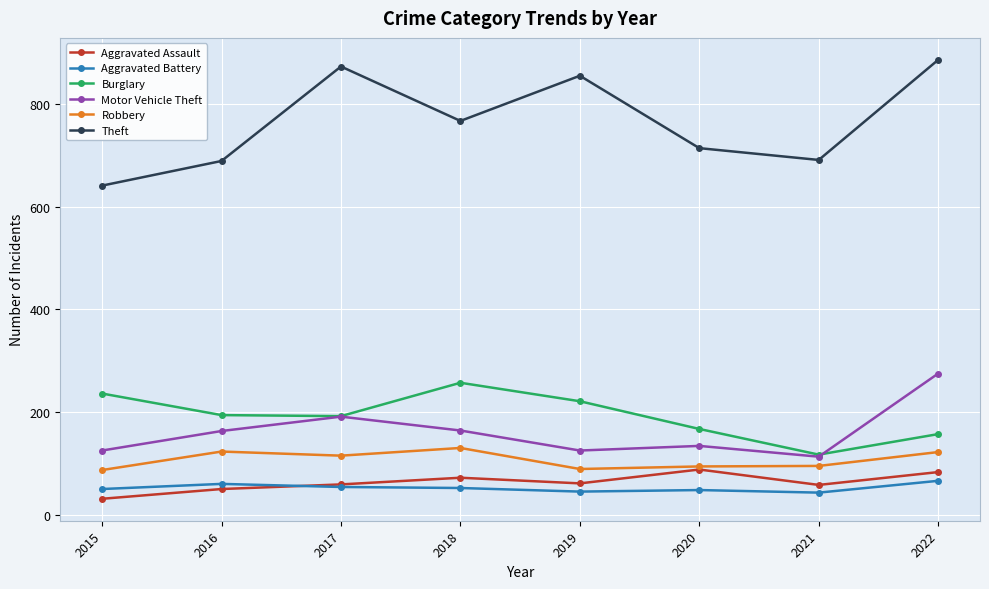

At which label does Burglary reach its peak?

2018